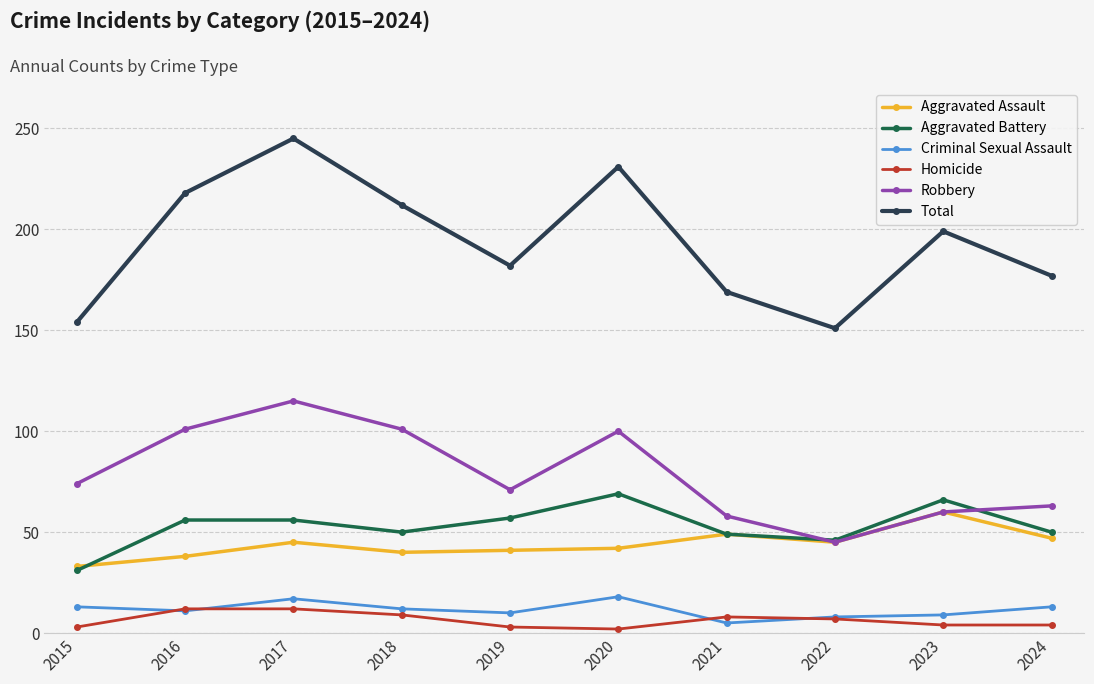

The Aggravated Battery series shows 37 at 2017. True or false?

False